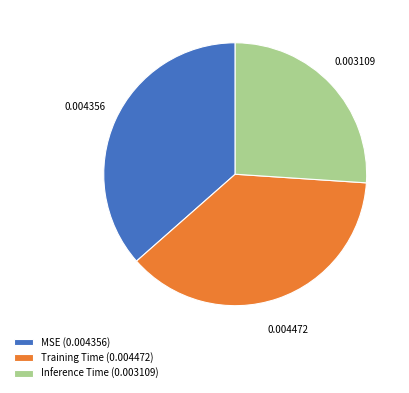

True or false: MSE accounts for 36% of the total.

True